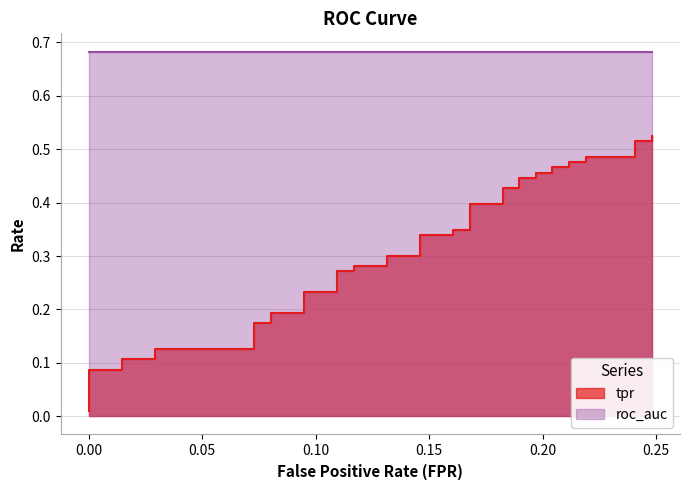

What is the change in value from 0.1313868613138686 to 0.2408759124087591?

+0.2